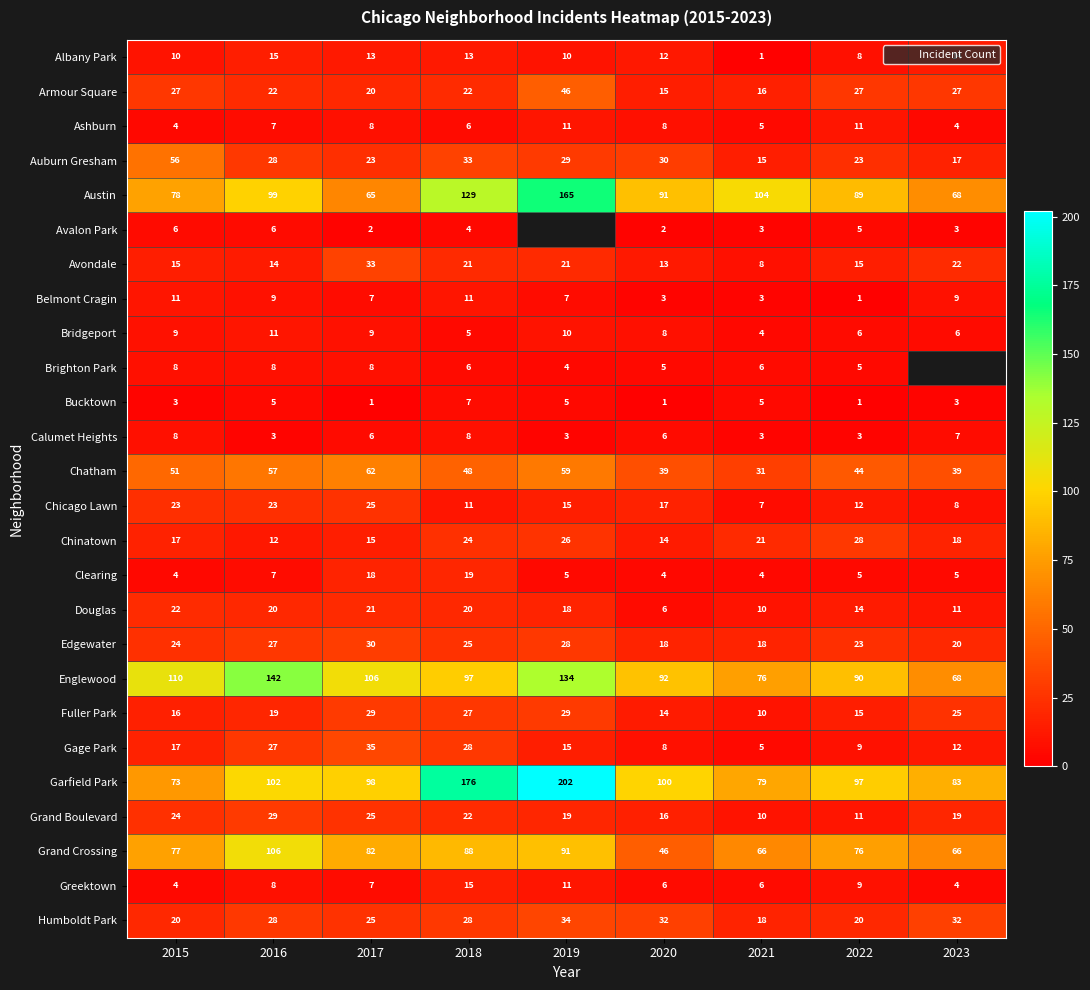

What is the smallest value displayed?

1.0